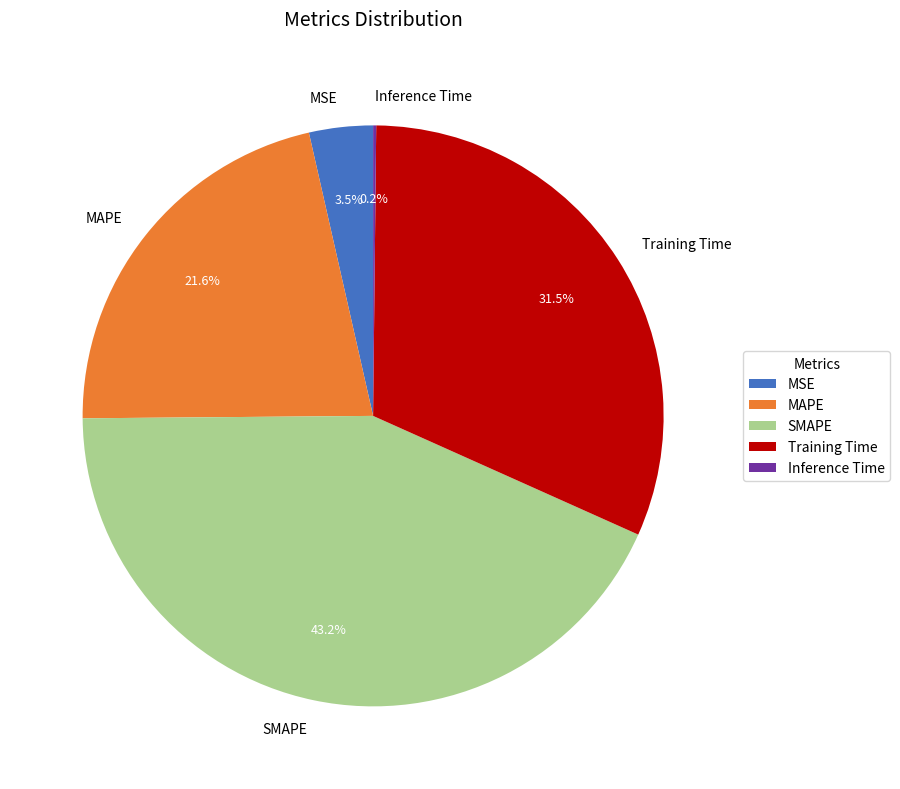

Which slice is the largest?

SMAPE